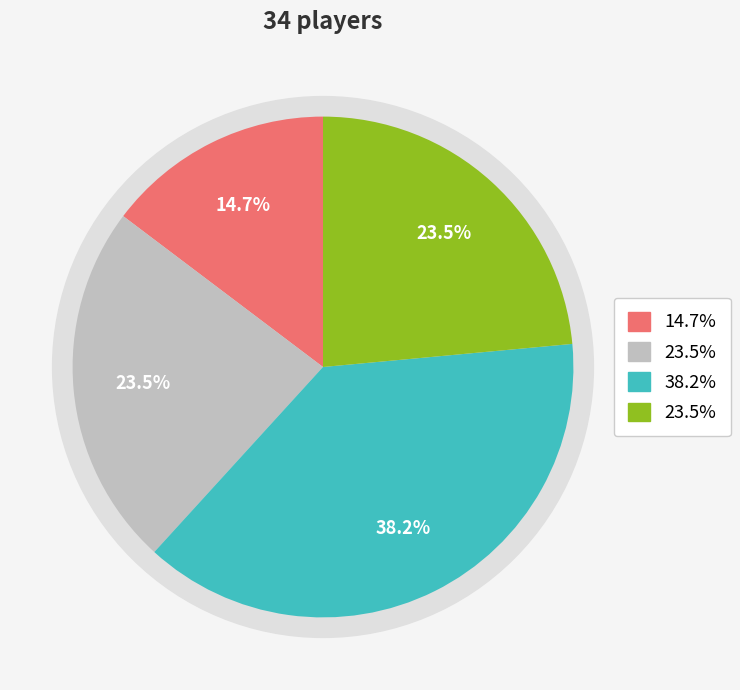

How many segments does this pie chart have?

4